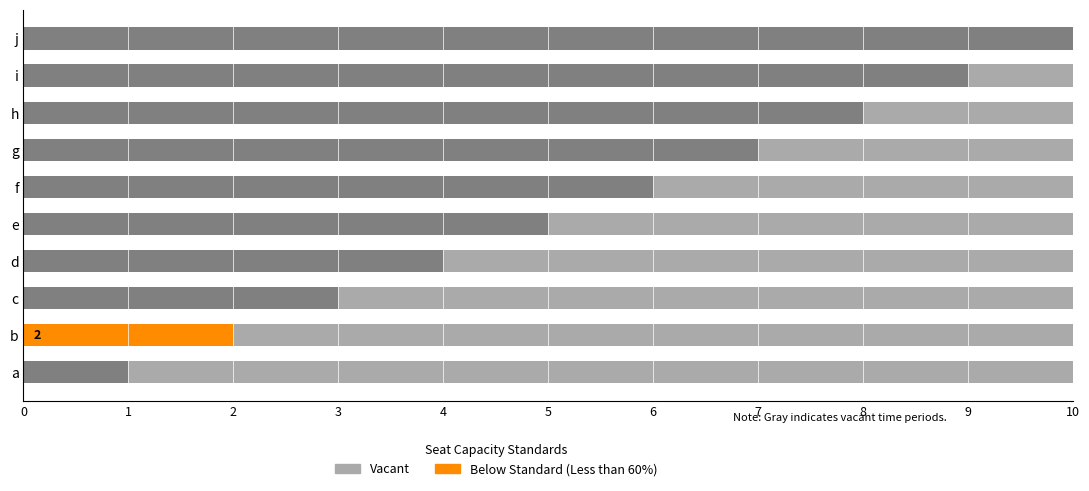

At which label does the data first exceed 6?

g